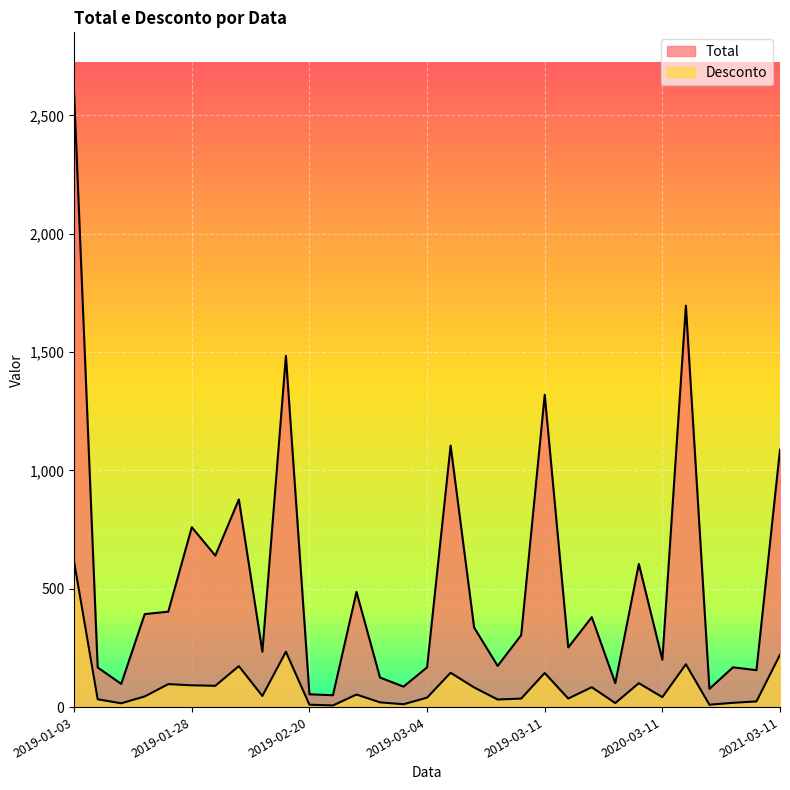

At how many categories does at least one series exceed 1042?

6